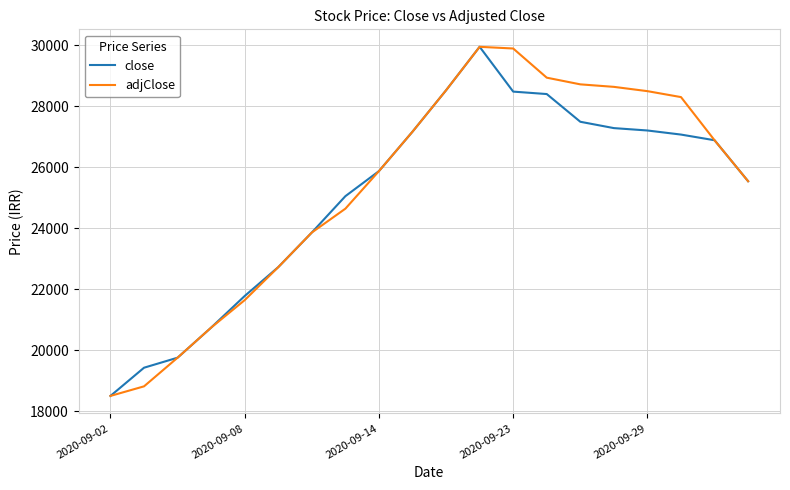

What is the lowest value of the adjClose series?

18500